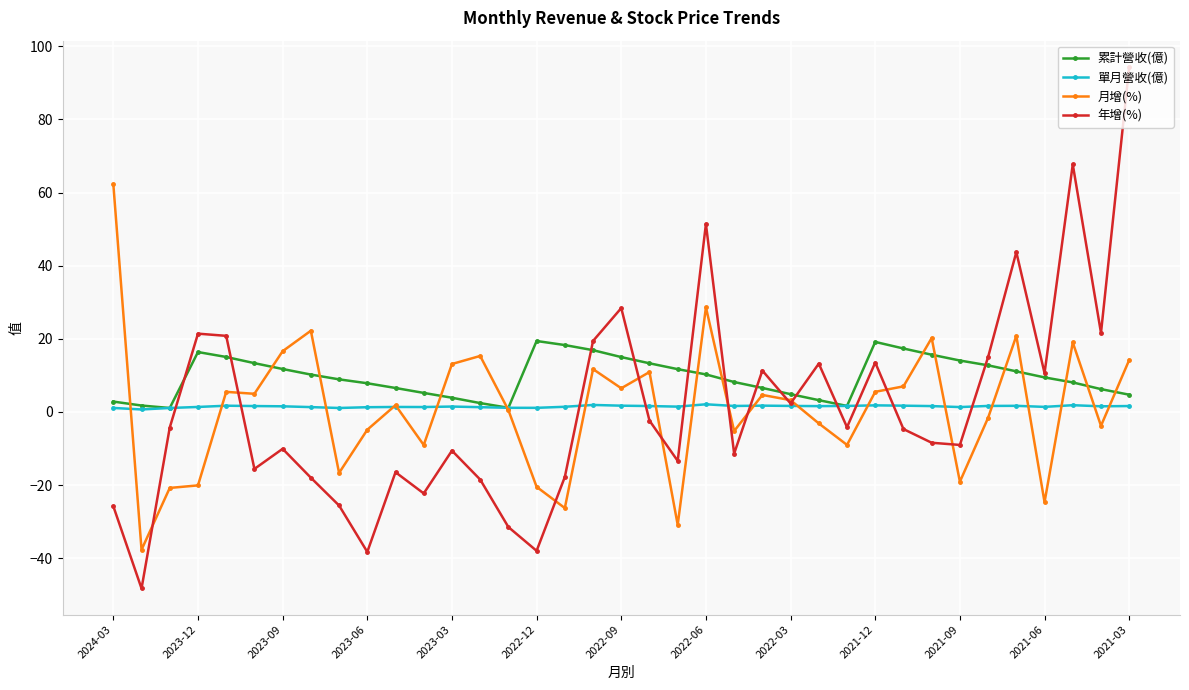

What is the greatest value displayed?

94.4